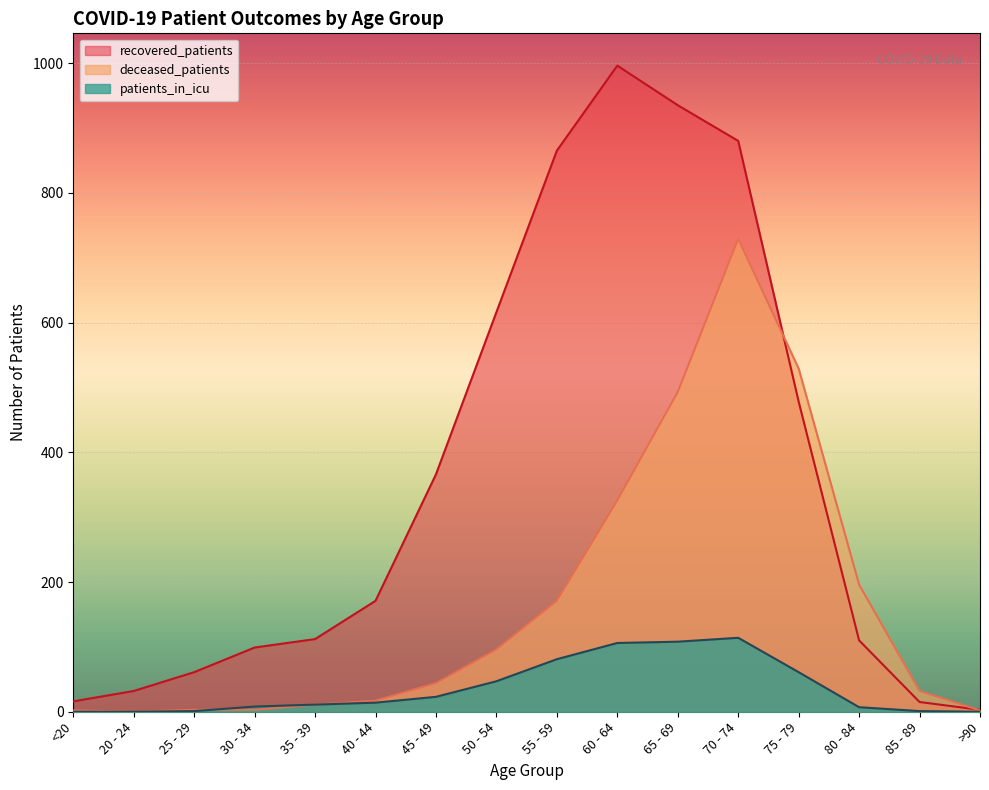

True or false: patients_in_icu has a value of 2 at 85 - 89.

False